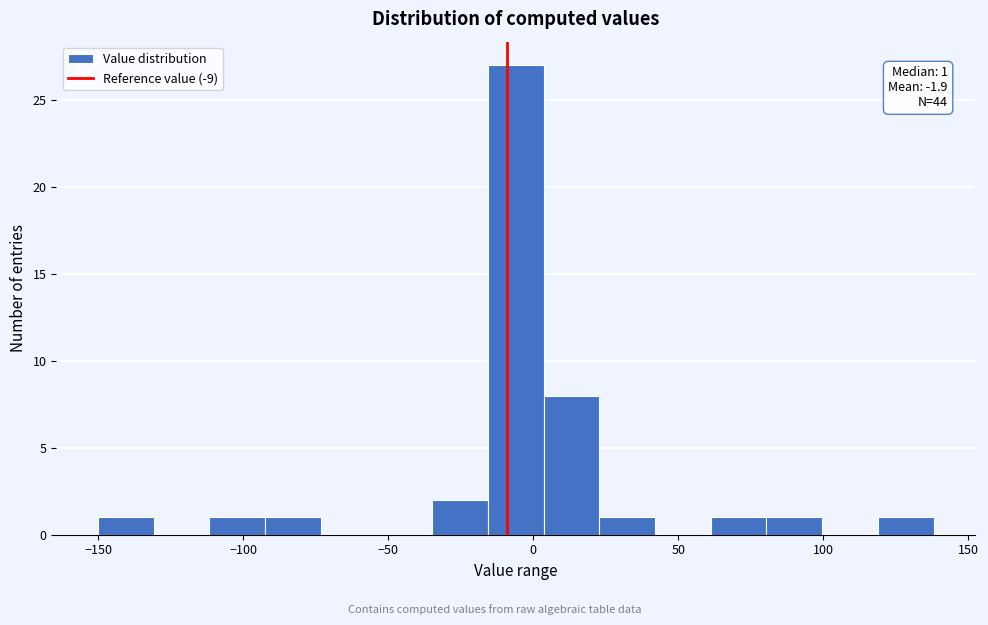

Around what value on the x-axis is the tallest bar? Give the approximate position of its centre, as read against the axis.

-5